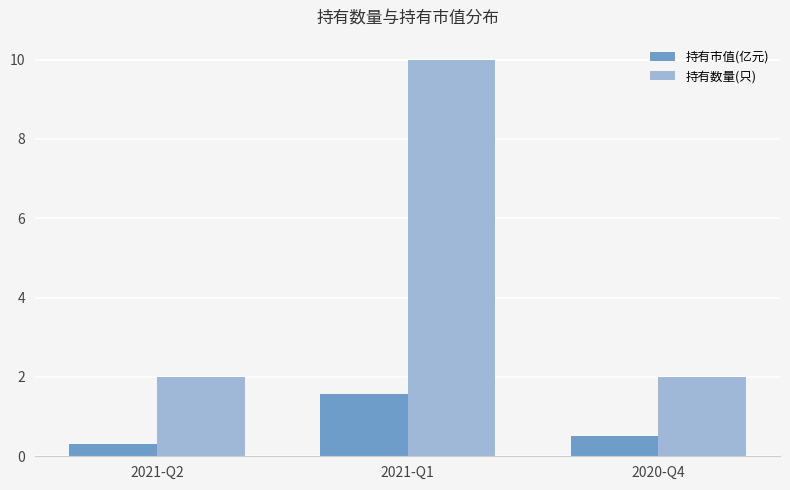

How many bars are there in total?

6